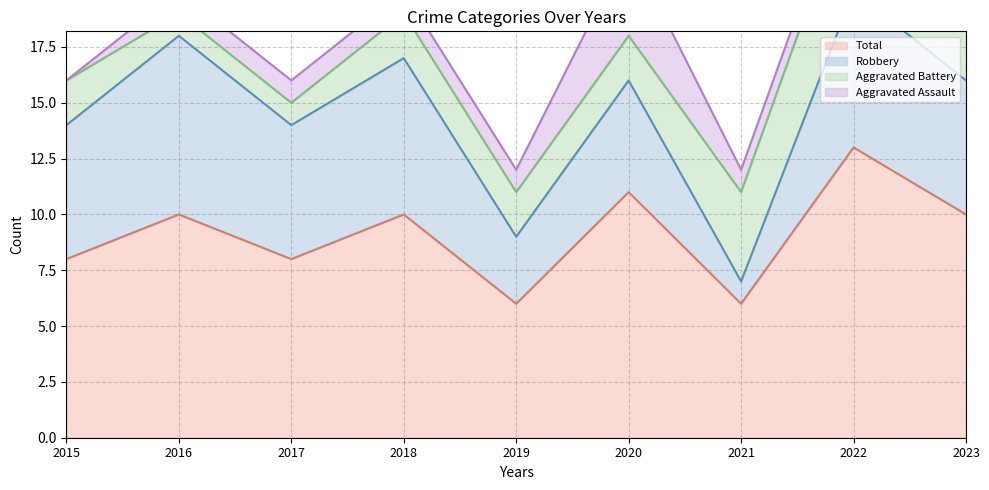

Is the value of Total - line at 2017 greater than the value of Robbery - line at 2022?

No